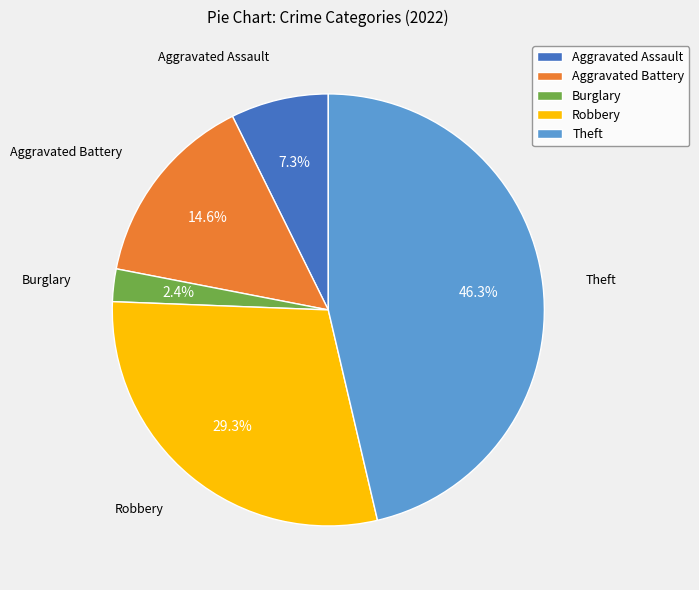

The Aggravated Battery slice represents 15% of the pie. True or false?

True